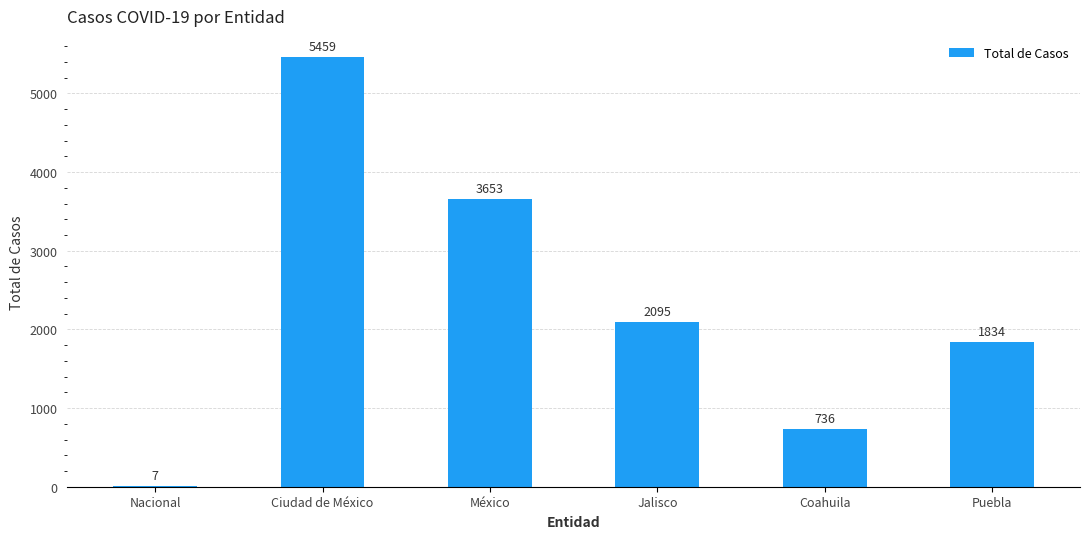

Reading right to left, what are all the values shown in this chart?

Puebla=1834	Coahuila=736	Jalisco=2095	México=3653	Ciudad de México=5459	Nacional=7